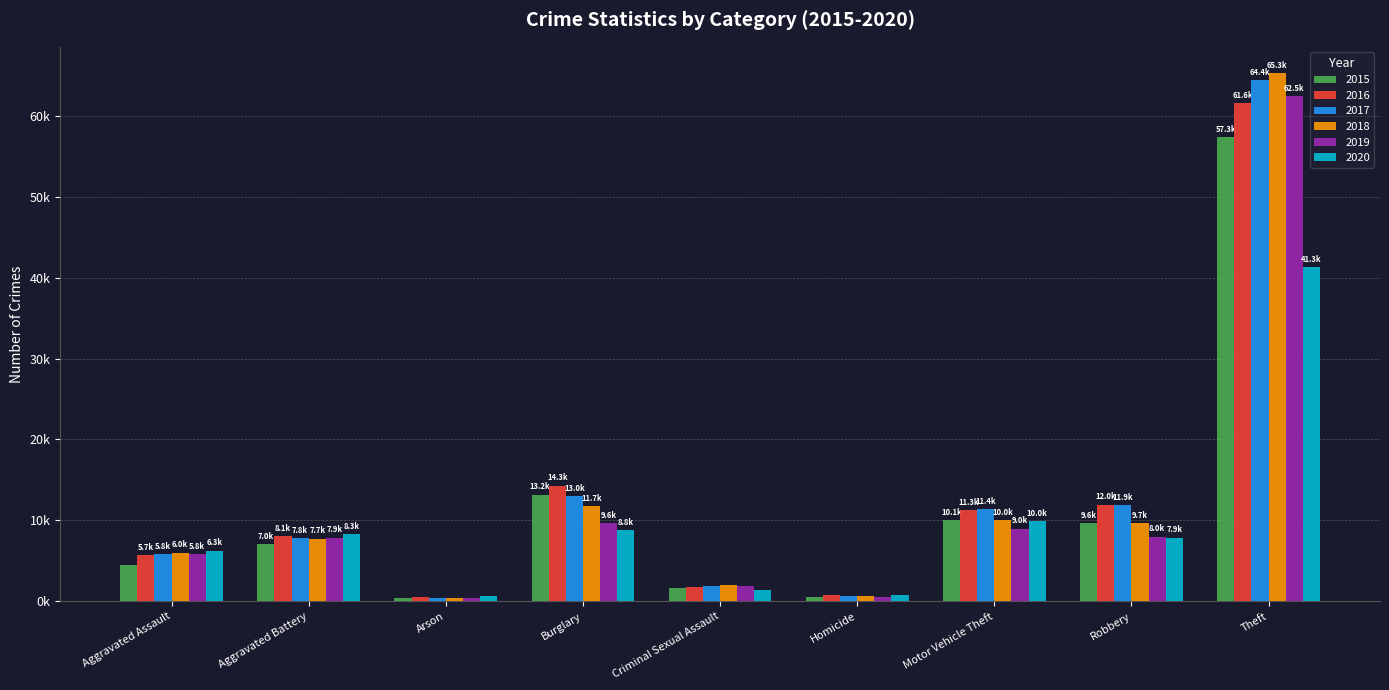

Are the bars grouped side by side (vs. stacked)?

Yes